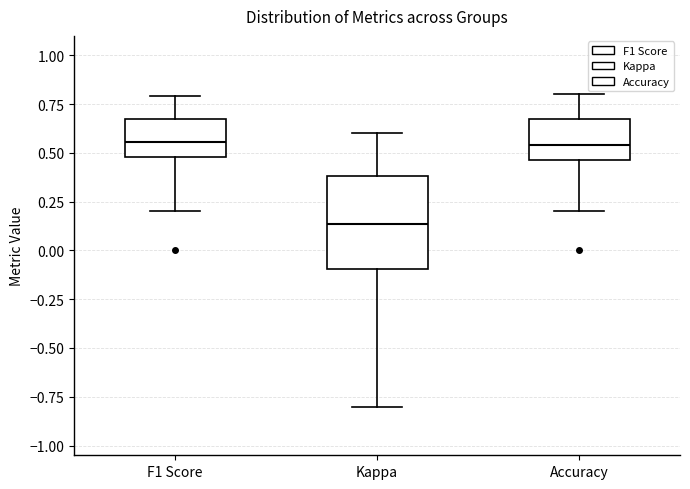

Reading left to right, read every box against the y-axis: the position of its median line, the range the box covers, and the ends of its whiskers. The values are not printed on the chart, so give them approximately, as read against the axis.

F1 Score: median 0.55, box 0.50 to 0.65, whiskers 0.20 to 0.80
Kappa: median 0.15, box -0.10 to 0.40, whiskers -0.80 to 0.60
Accuracy: median 0.55, box 0.45 to 0.65, whiskers 0.20 to 0.80